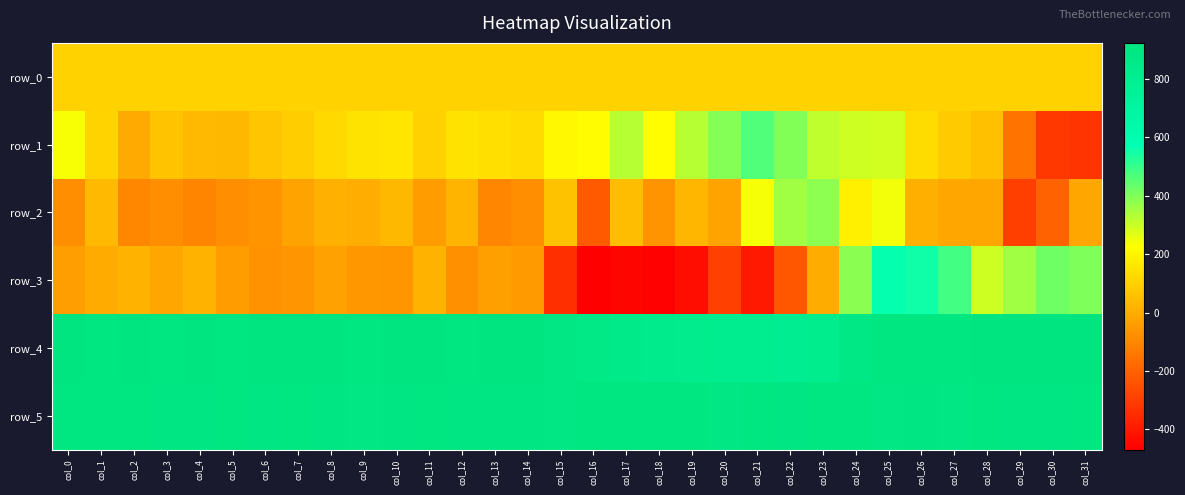

What is the minimum value for row_1?

-325.0